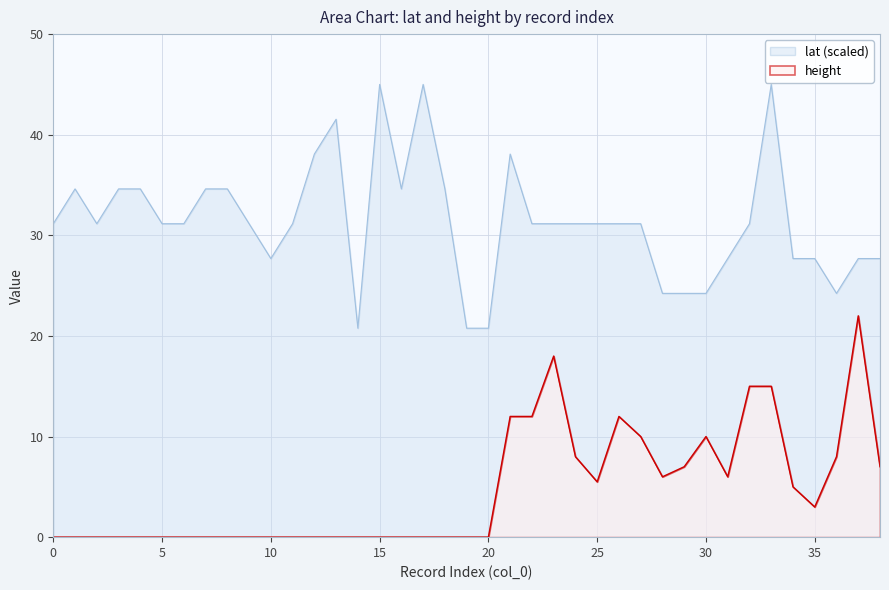

What is the difference between the maximum and minimum values in the lat series?

24.2